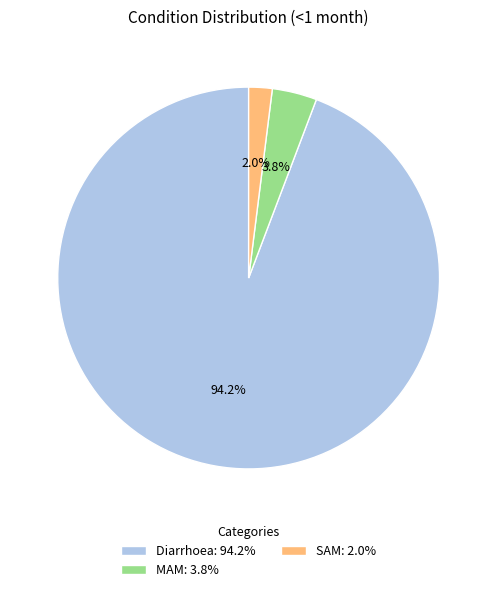

Which has a higher value, SAM: 2.0% or MAM: 3.8%?

MAM: 3.8%